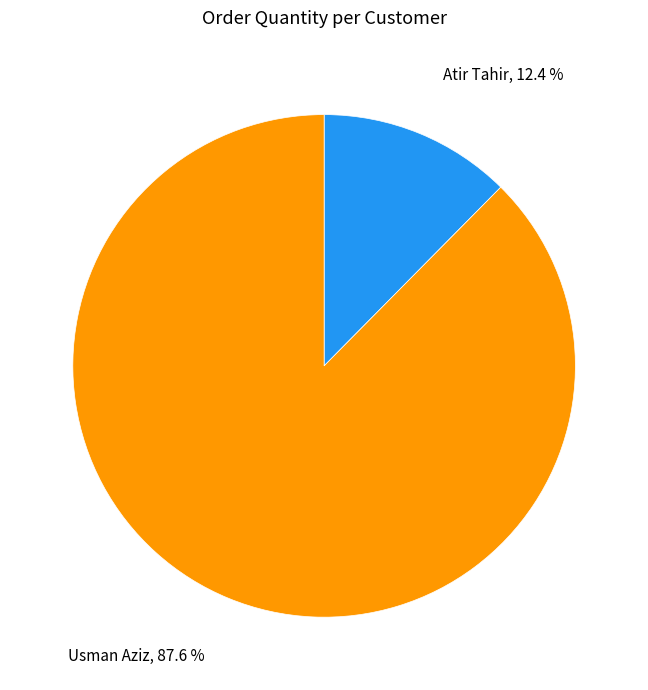

True or false: Usman Aziz accounts for 88% of the total.

True